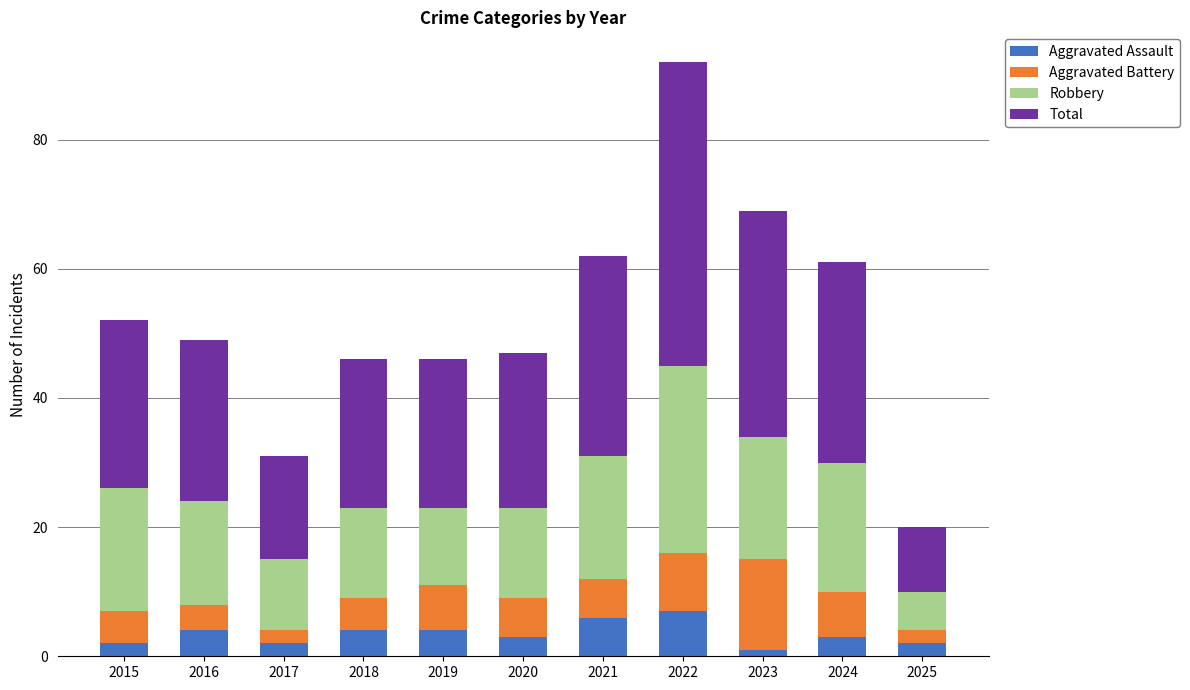

What is the difference between the maximum and minimum values in the Aggravated Assault series?

6